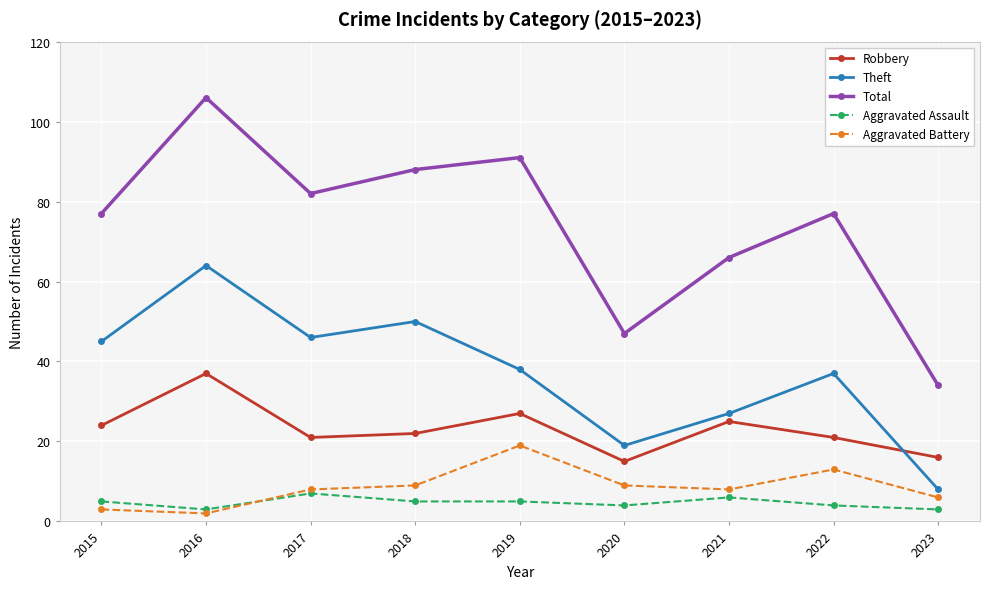

How many lines are shown in the chart?

5